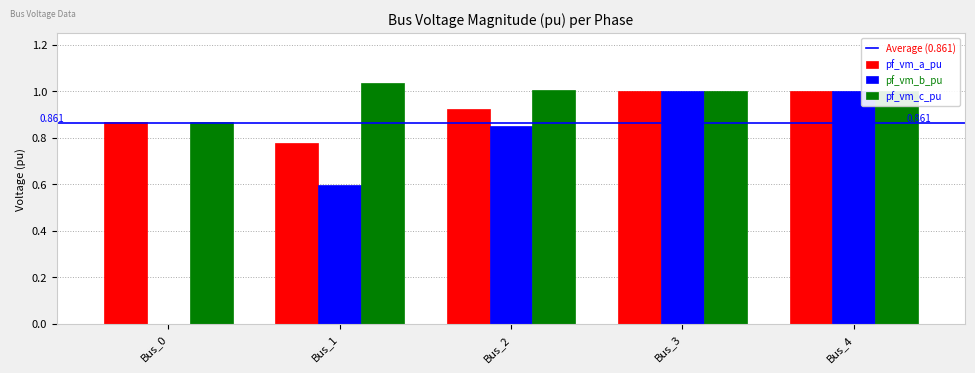

Is the value of pf_vm_a_pu at Bus_2 greater than the value of pf_vm_c_pu at Bus_3?

No